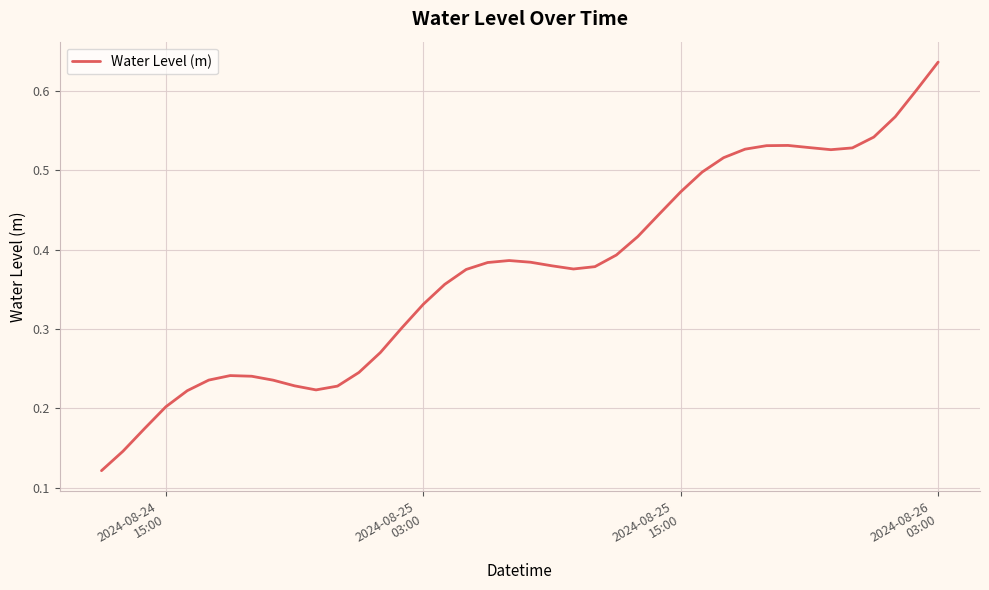

Does the chart have visible grid lines?

Yes